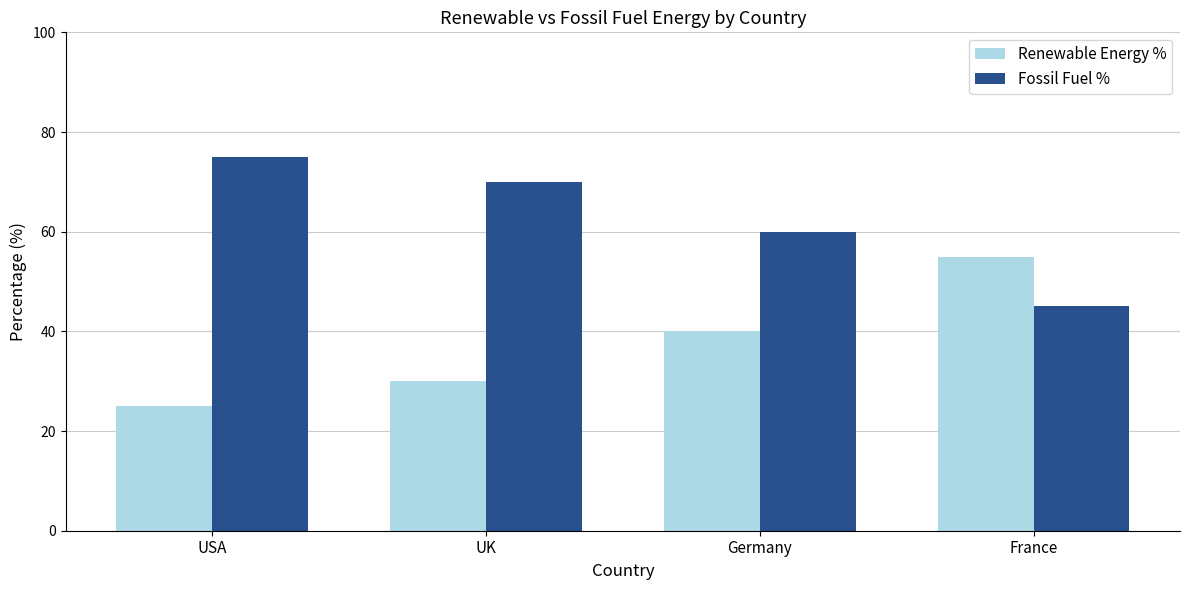

Rank the series by their maximum value, from highest to lowest.

Fossil Fuel %, Renewable Energy %